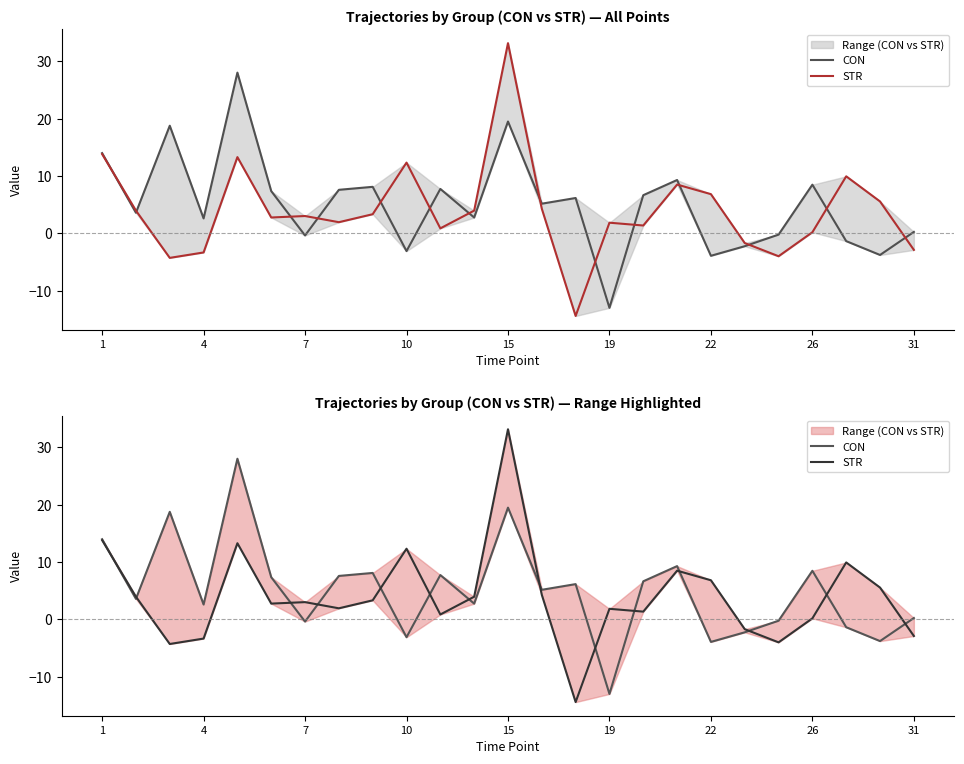

What is the difference between the maximum and minimum values in the STR series?

47.5